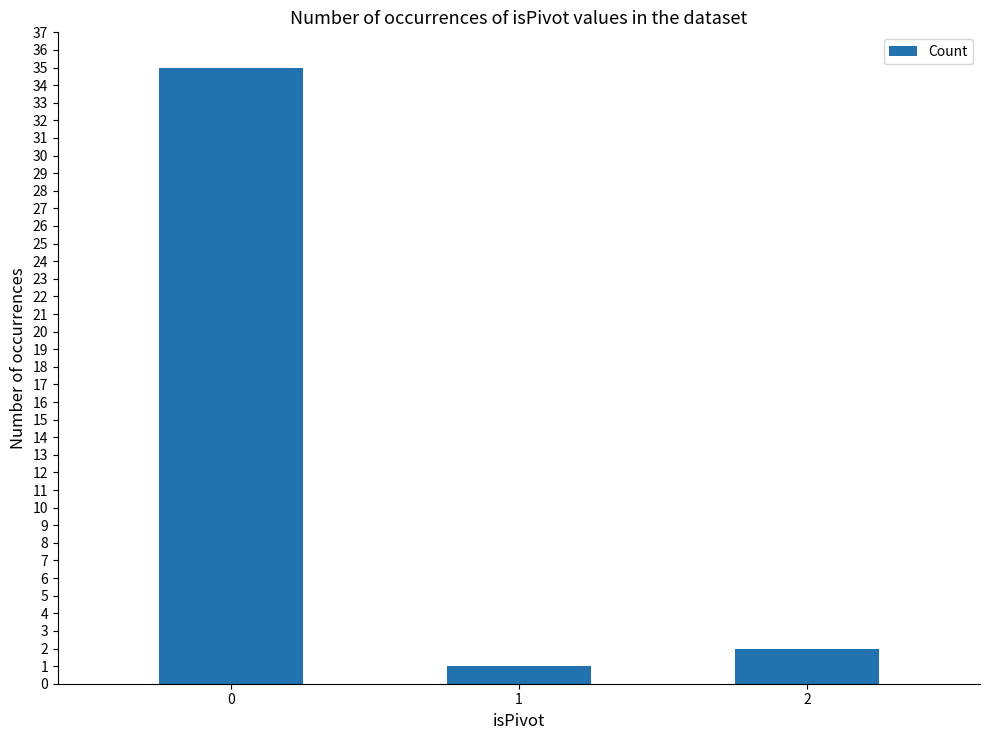

What is the value of the 1st bar from the left?

35